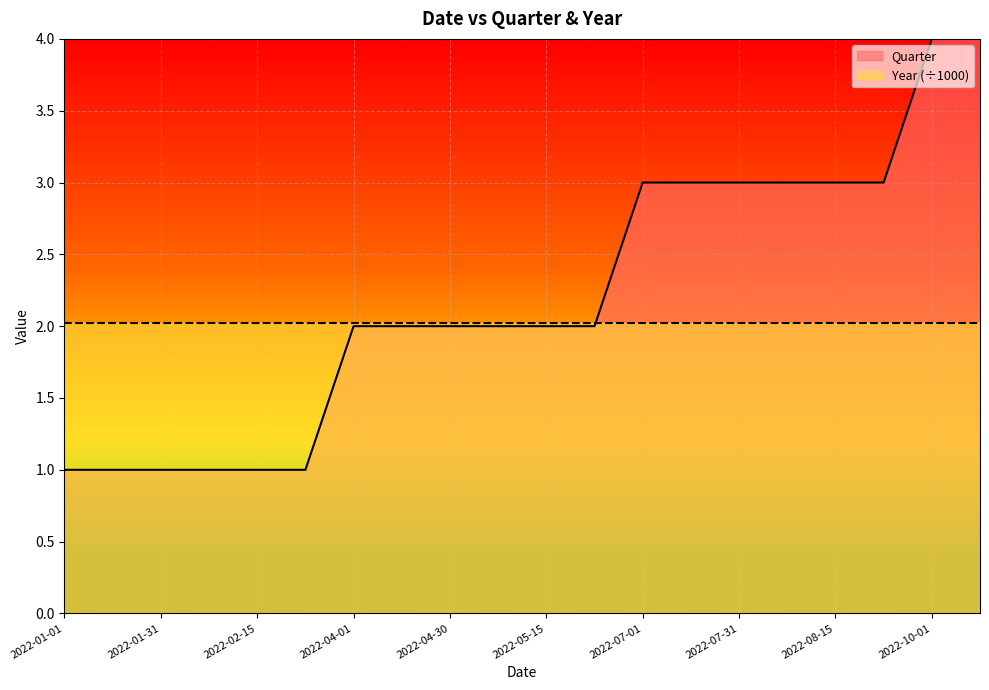

What is the minimum value shown in the chart?

1.0